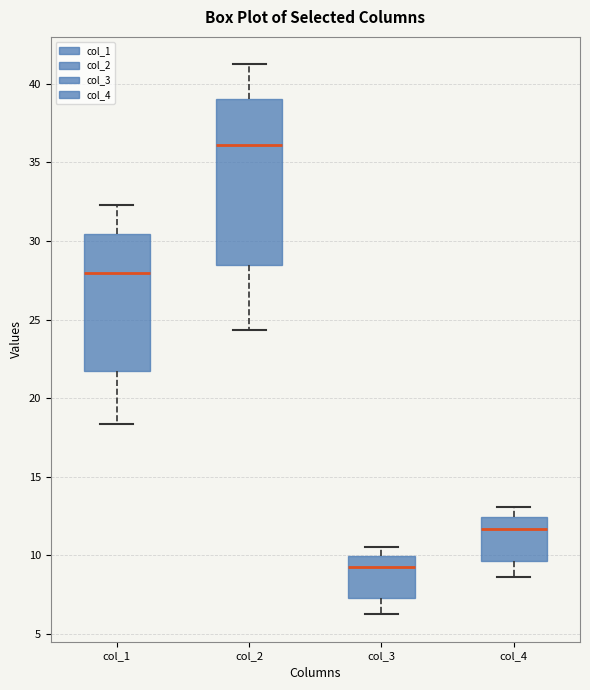

Reading left to right, transcribe this box plot: for each box, give where its median line is, the range the box spans, and where its two whiskers end, as read against the y-axis. The values are not printed on the chart, so give them approximately, as read against the axis.

col_1: median 28.0, box 21.5 to 30.5, whiskers 18.5 to 32.5
col_2: median 36.0, box 28.5 to 39.0, whiskers 24.5 to 41.0
col_3: median 9.0, box 7.5 to 10.0, whiskers 6.5 to 10.5
col_4: median 11.5, box 9.5 to 12.5, whiskers 8.5 to 13.0